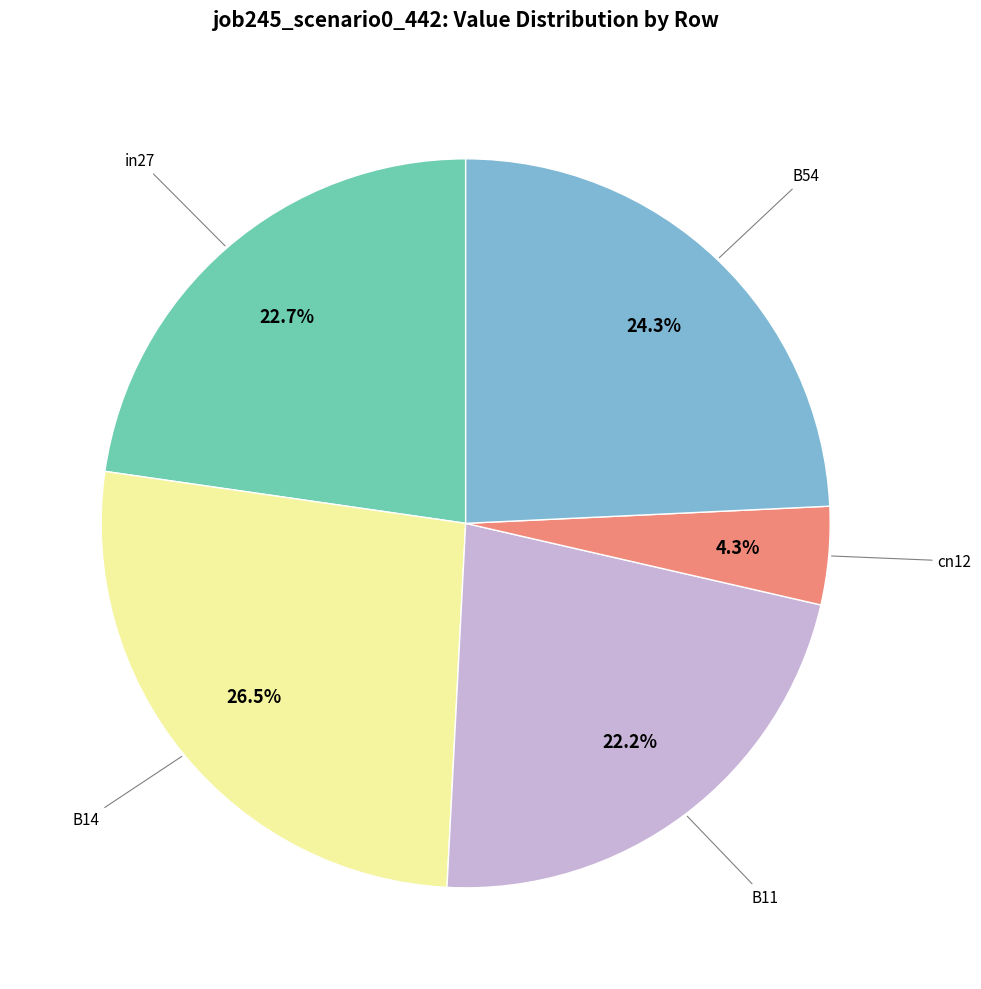

Is there any slice that represents more than half of the pie?

No